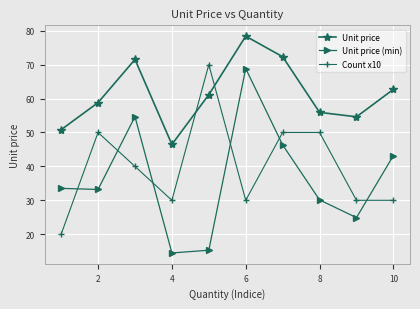

Which series has the largest total across all categories?

Unit price